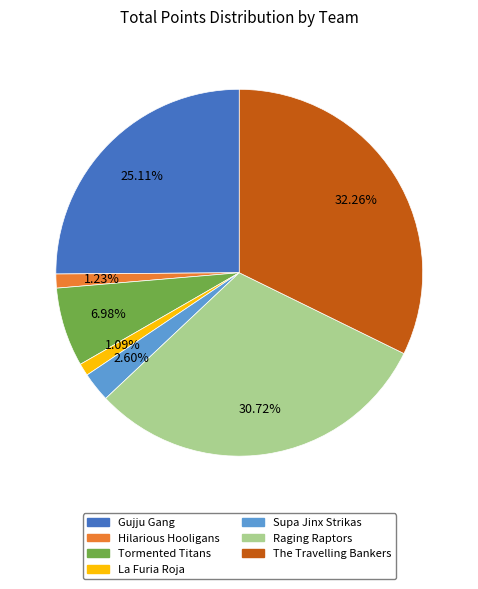

Which category has the biggest portion of the pie?

The Travelling Bankers